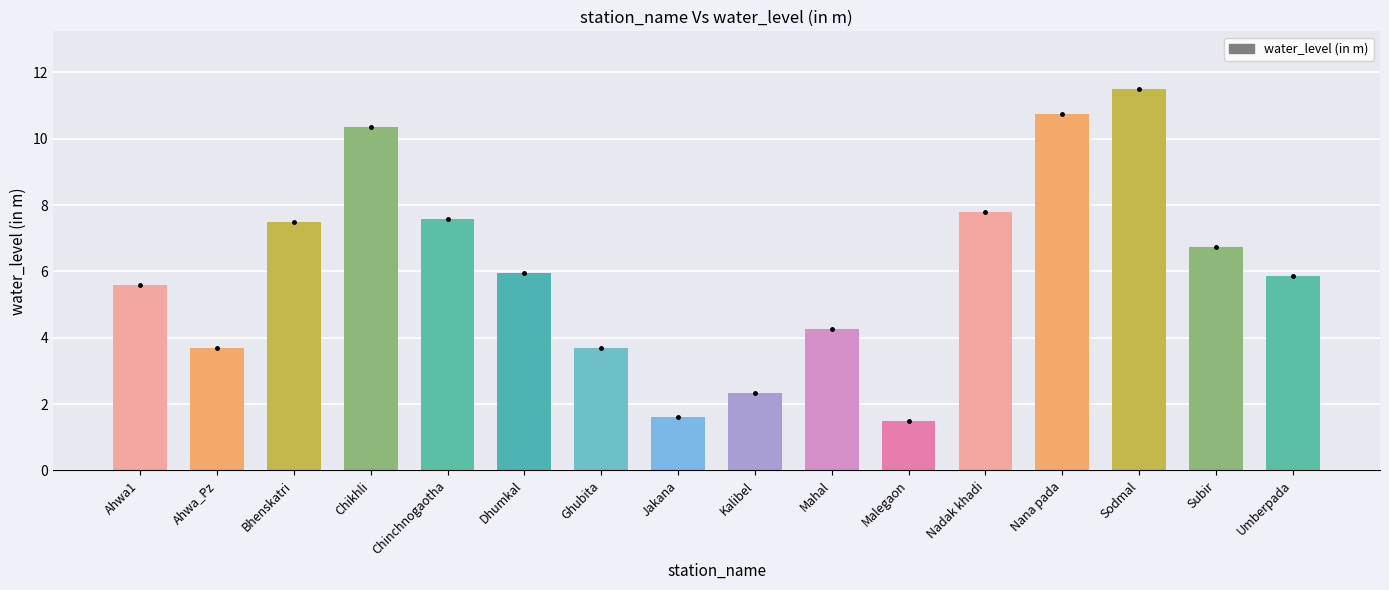

At which label does the data first exceed 5?

Ahwa1